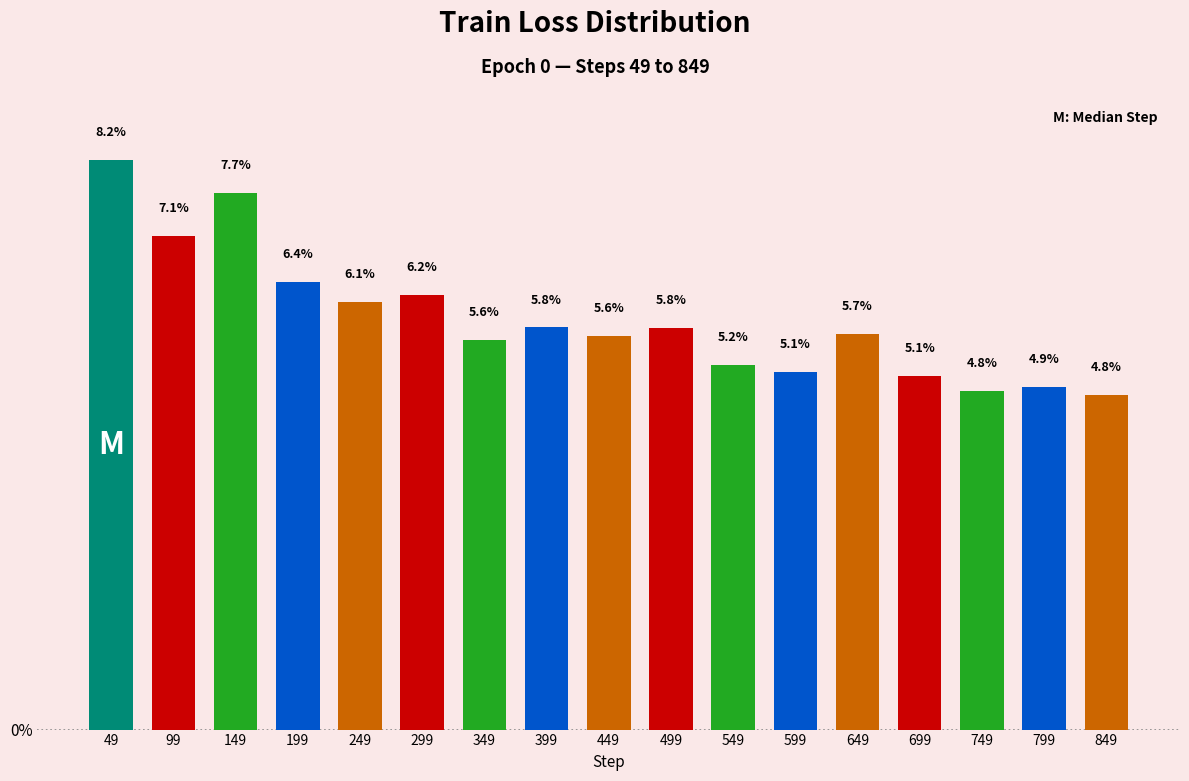

Reading right to left, transcribe all the data shown in this chart.

849=4.8	799=4.9	749=4.8	699=5.1	649=5.7	599=5.1	549=5.2	499=5.8	449=5.6	399=5.8	349=5.6	299=6.2	249=6.1	199=6.4	149=7.7	99=7.1	49=8.2